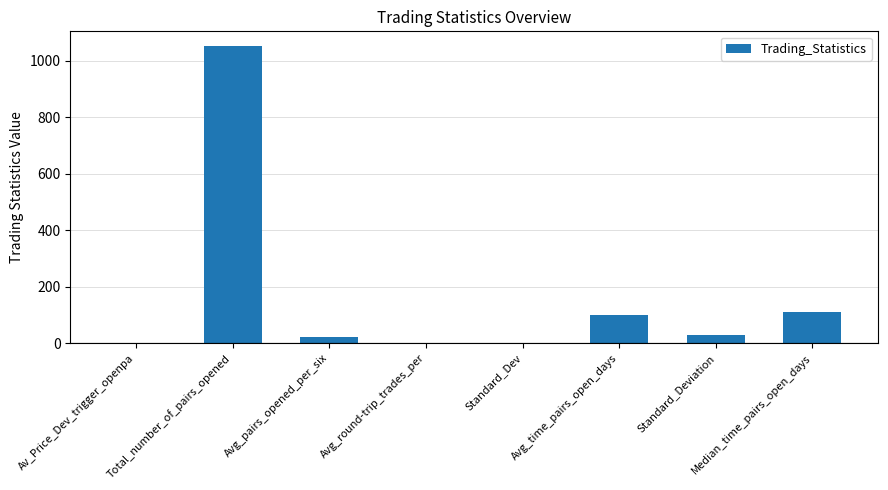

What is the change in value from Standard_Dev to Median_time_pairs_open_days?

+108.5